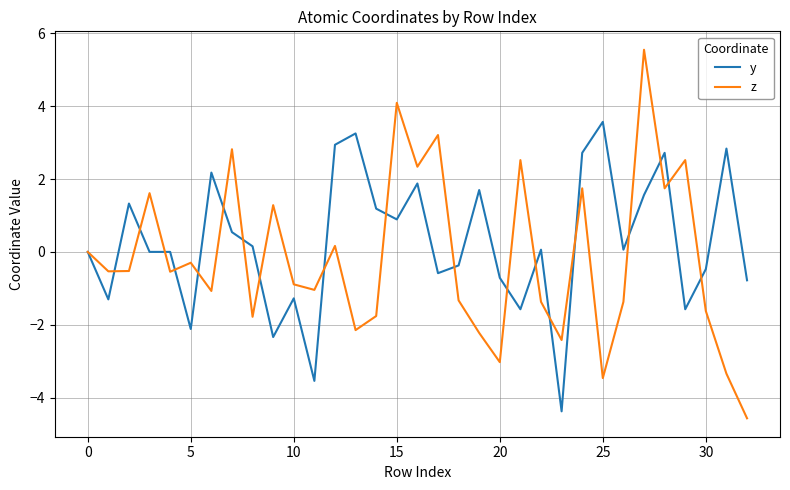

What is the minimum value shown in the chart?

-4.6